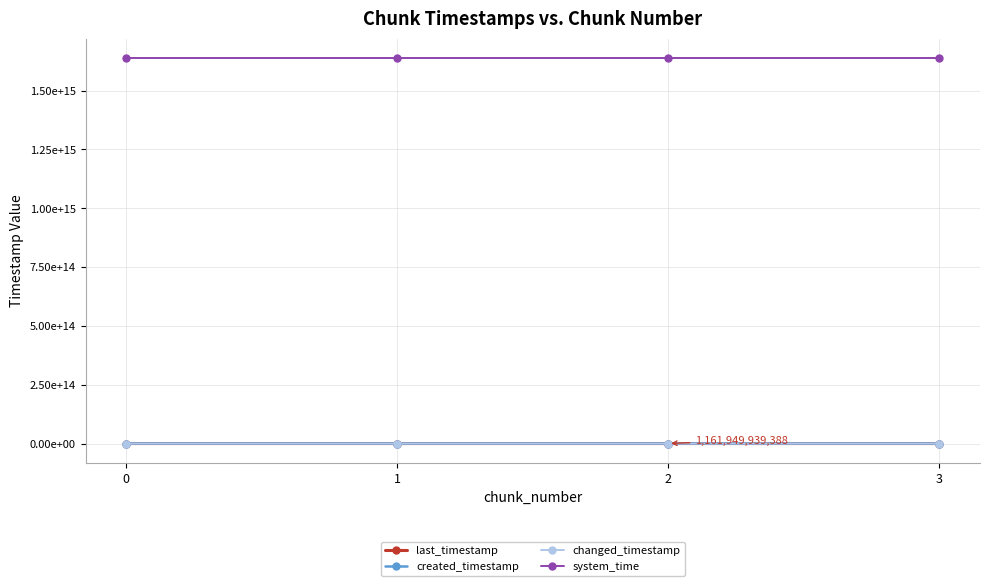

True or false: last_timestamp and created_timestamp intersect in this chart.

False